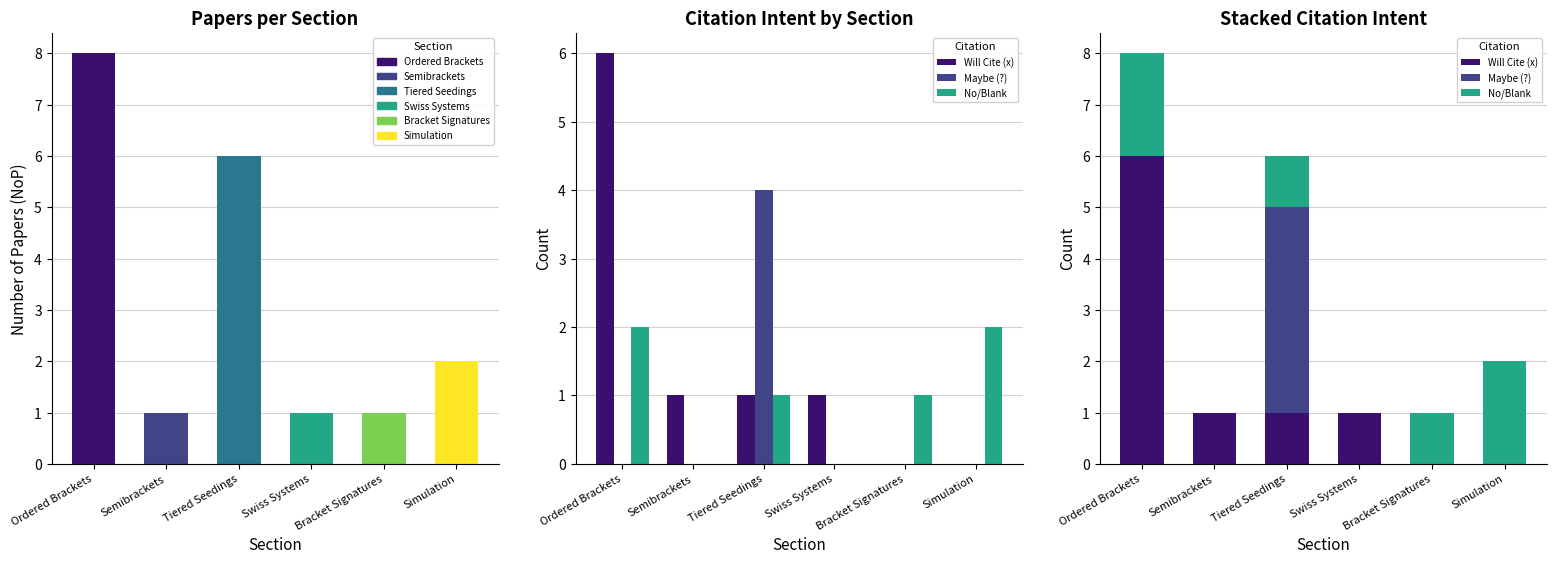

What is the label of the 3rd bar from the right?

Swiss Systems